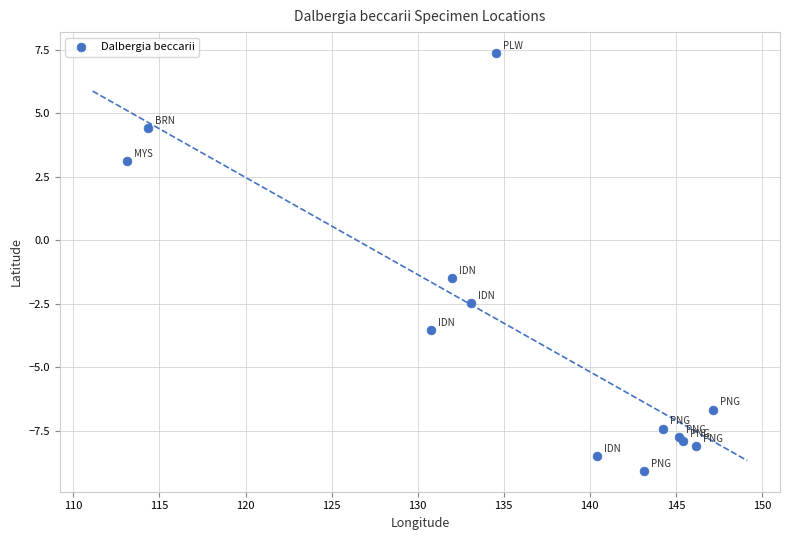

What Y value in the scatter plot is closest to 0?

-1.5